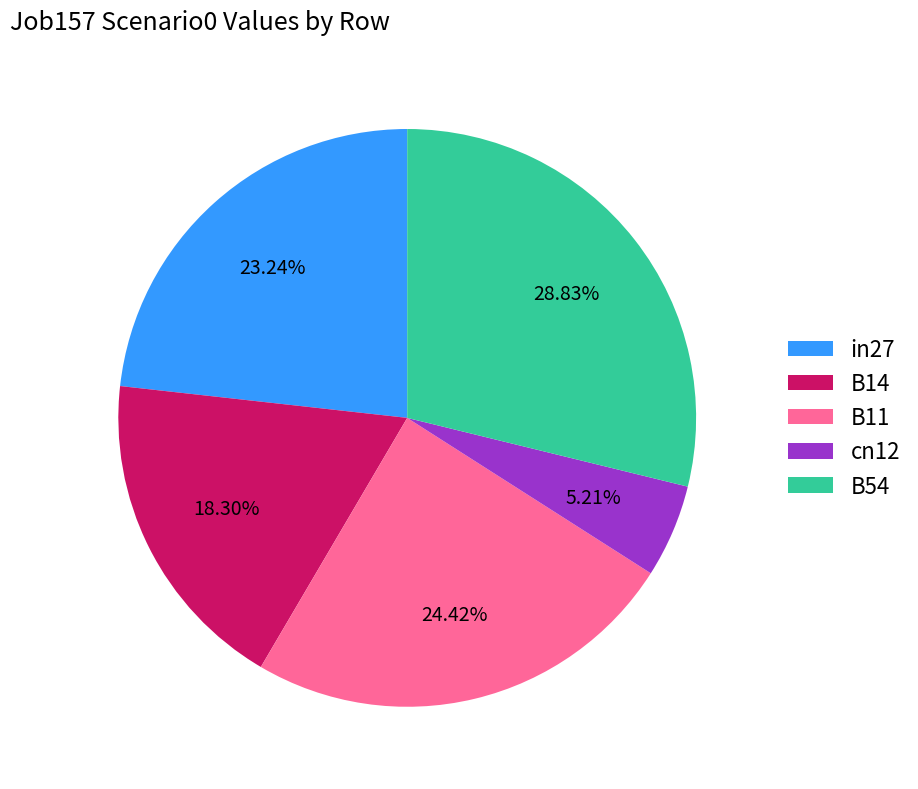

Is there a majority slice in this chart?

No